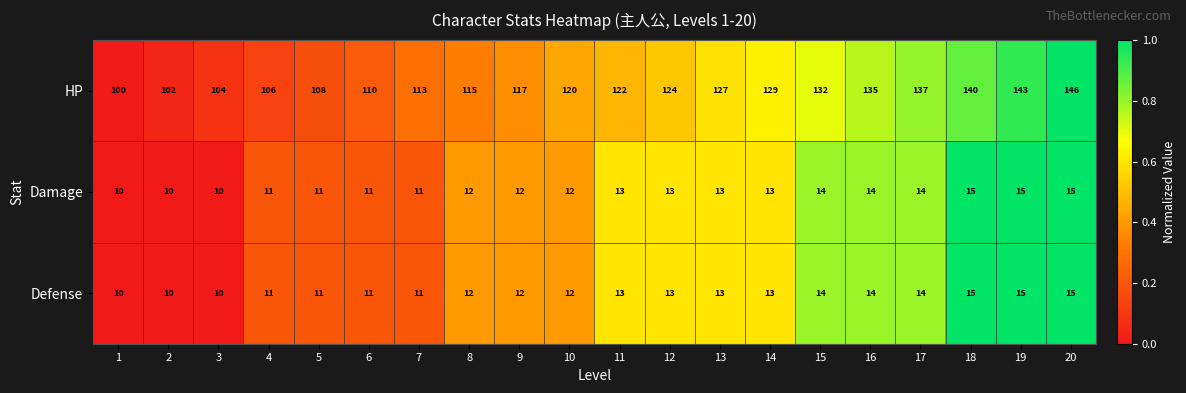

At which category is the sum across all series the highest?

20